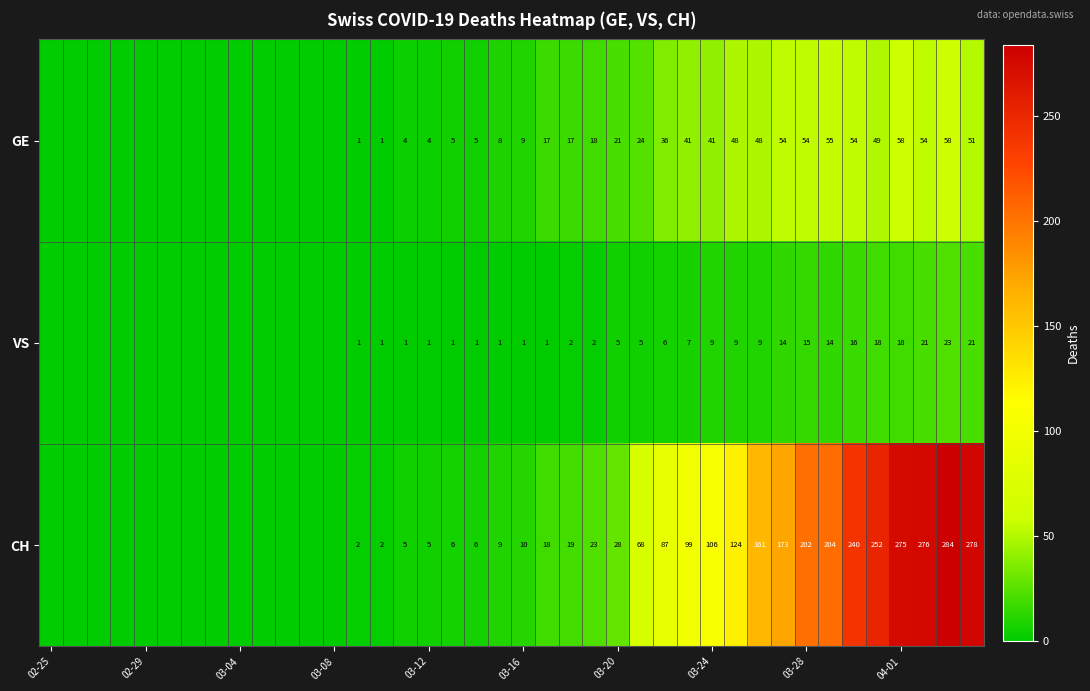

At how many categories does at least one series exceed 227?

6